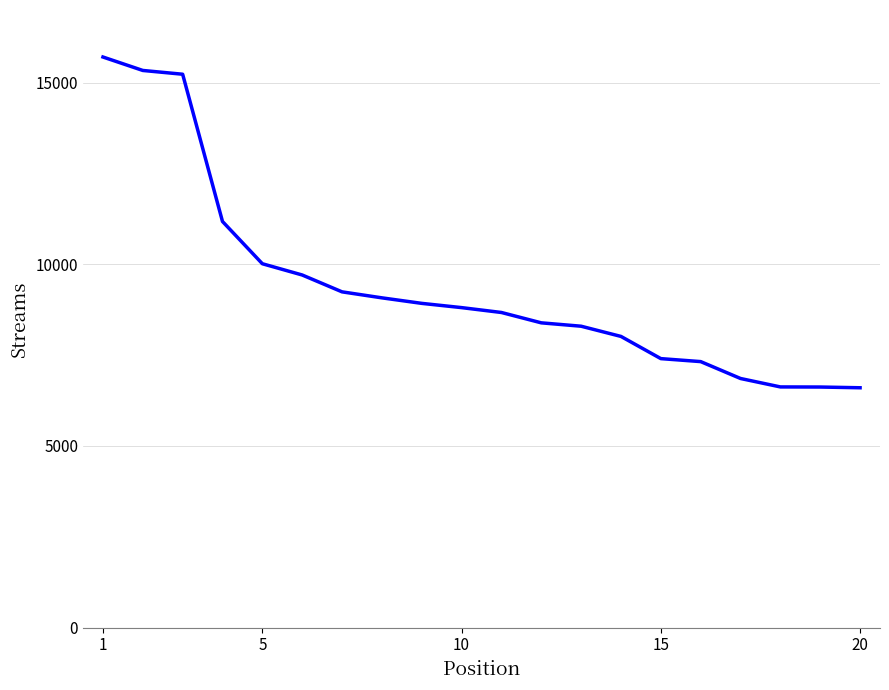

What is the minimum value shown in the chart?

6602